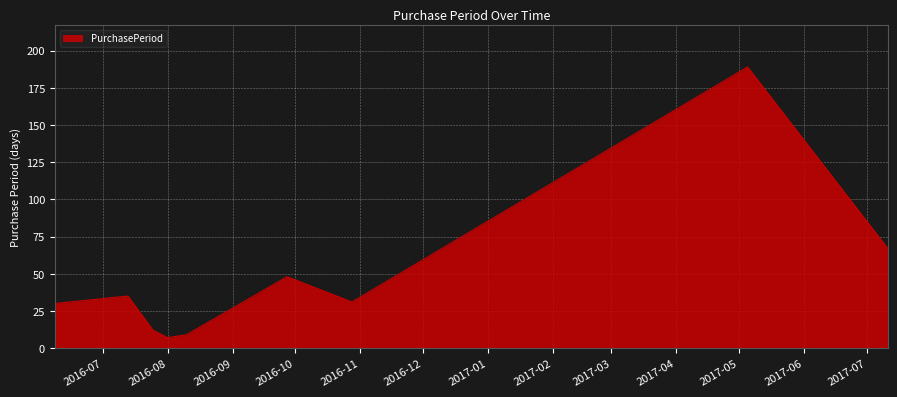

What is the smallest value displayed?

7